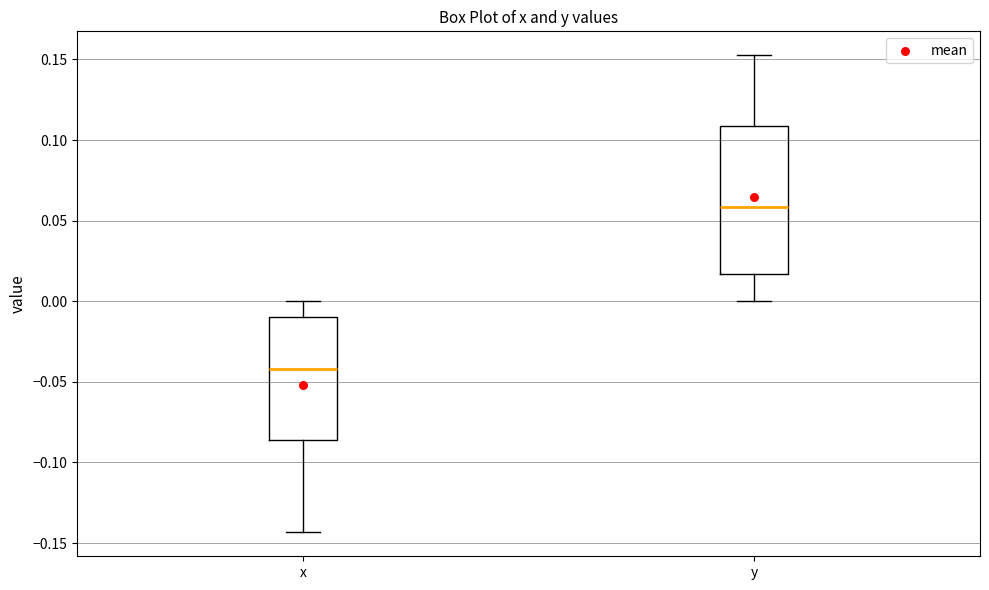

Which box's median line is the lowest?

x